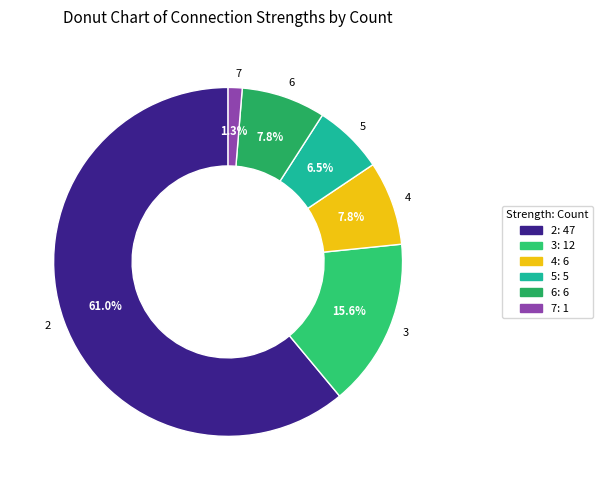

To the nearest percent, what is the difference between the 5 and 4 slice percentages?

1%